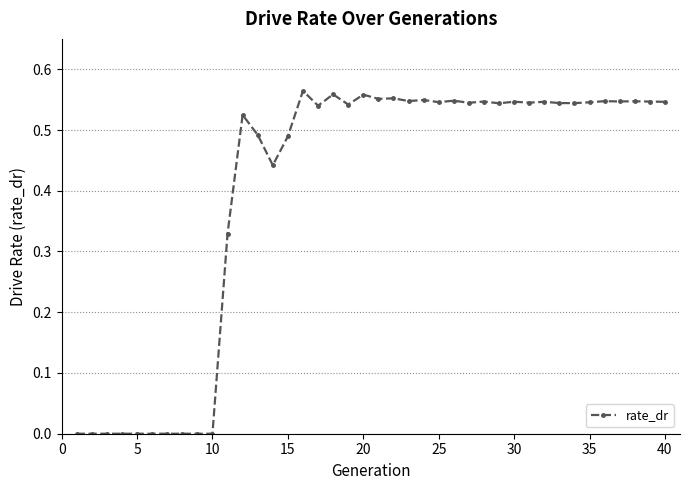

True or false: the data has more than 1 interior local peaks.

True